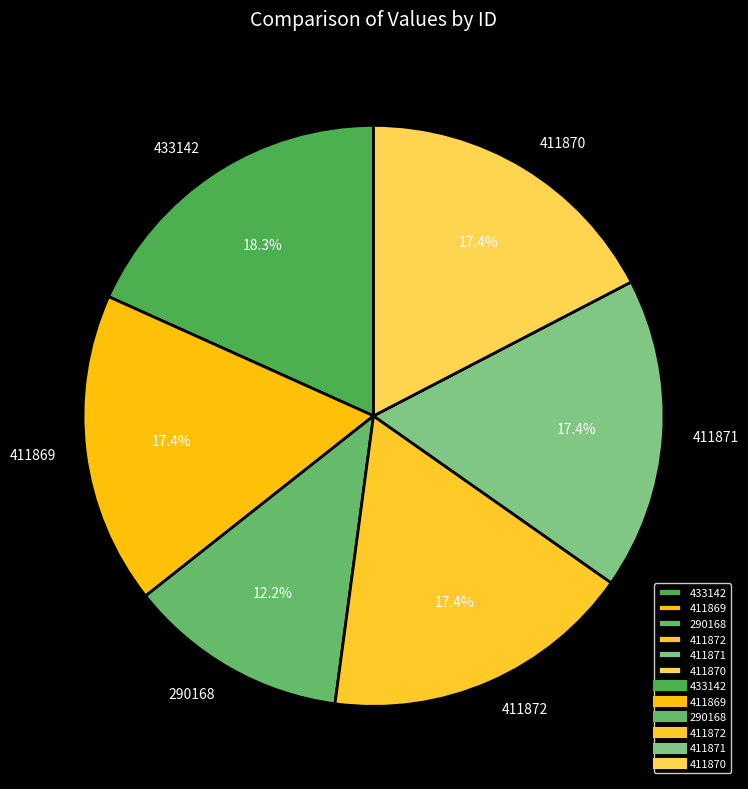

What percentage is NOT represented by 433142?

81.7%